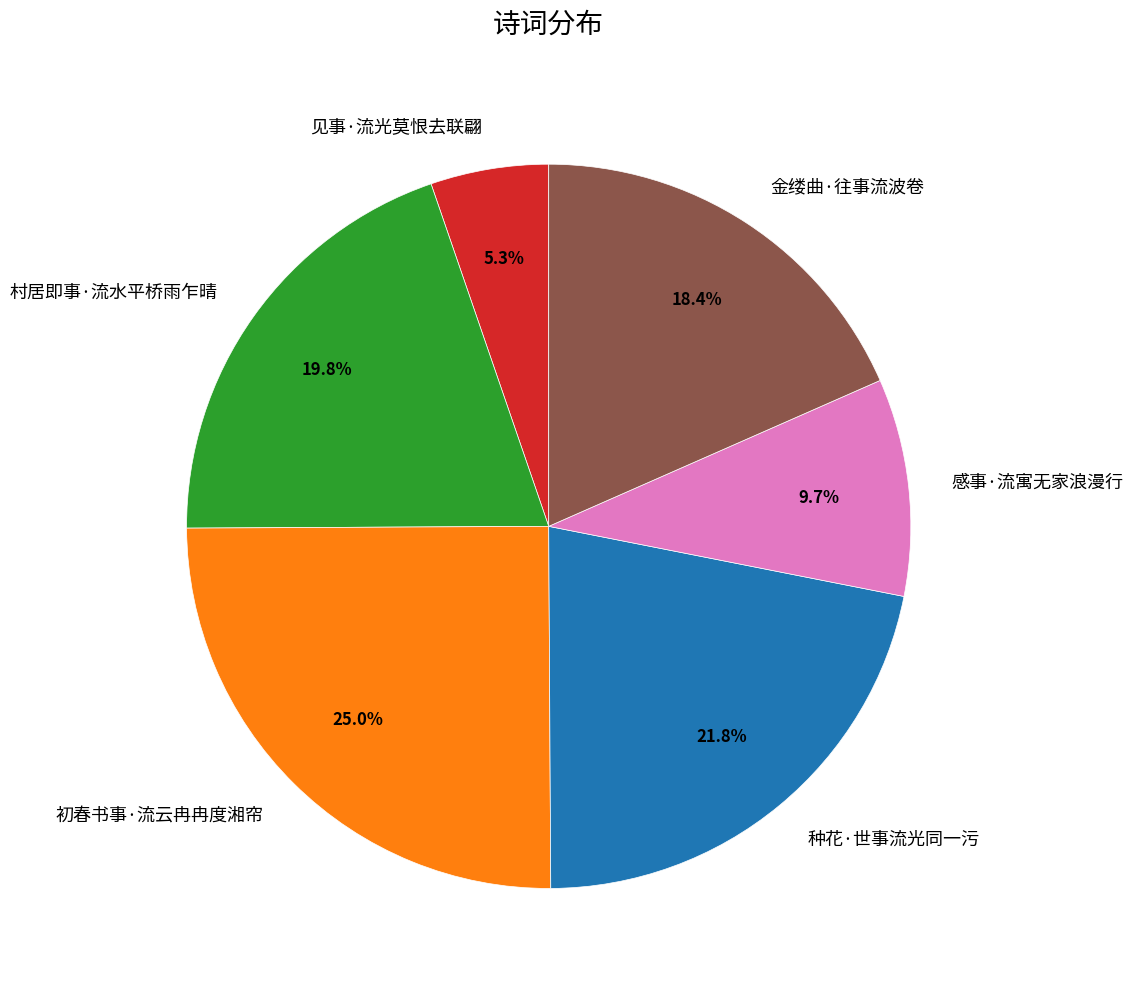

To the nearest percent, what is the difference between the largest and smallest slice percentages?

20%